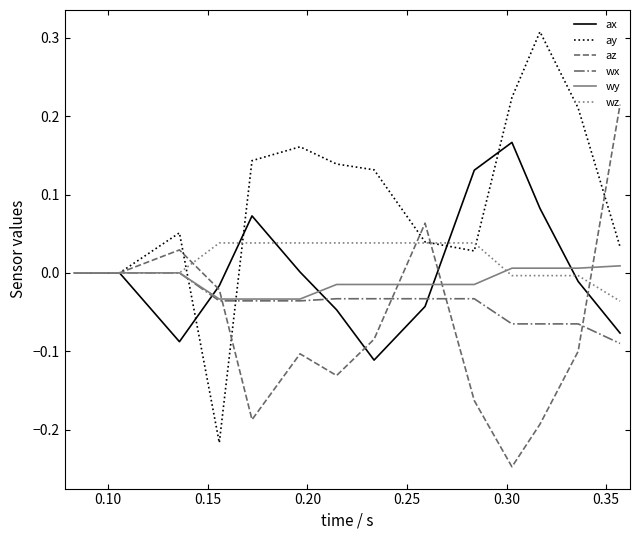

Which series has the largest range (max minus min)?

ay